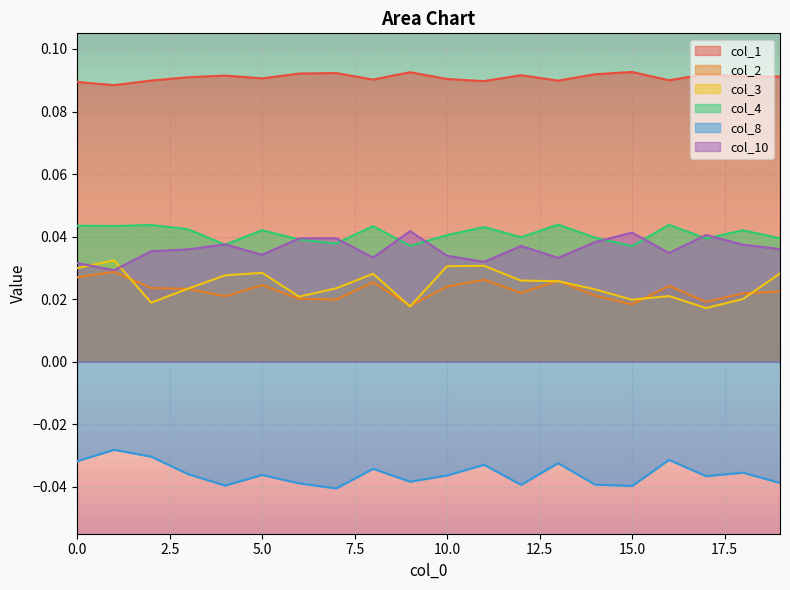

Reading right to left, what are all the values shown in this chart?

col_1: 19=0.1	18=0.1	17=0.1	16=0.1	15=0.1	14=0.1	13=0.1	12=0.1	11=0.1	10=0.1	9=0.1	8=0.1	7=0.1	6=0.1	5=0.1	4=0.1	3=0.1	2=0.1	1=0.1	0=0.1
col_2: 19=0.0	18=0.0	17=0.0	16=0.0	15=0.0	14=0.0	13=0.0	12=0.0	11=0.0	10=0.0	9=0.0	8=0.0	7=0.0	6=0.0	5=0.0	4=0.0	3=0.0	2=0.0	1=0.0	0=0.0
col_3: 19=0.0	18=0.0	17=0.0	16=0.0	15=0.0	14=0.0	13=0.0	12=0.0	11=0.0	10=0.0	9=0.0	8=0.0	7=0.0	6=0.0	5=0.0	4=0.0	3=0.0	2=0.0	1=0.0	0=0.0
col_4: 19=0.0	18=0.0	17=0.0	16=0.0	15=0.0	14=0.0	13=0.0	12=0.0	11=0.0	10=0.0	9=0.0	8=0.0	7=0.0	6=0.0	5=0.0	4=0.0	3=0.0	2=0.0	1=0.0	0=0.0
col_8: 19=-0.0	18=-0.0	17=-0.0	16=-0.0	15=-0.0	14=-0.0	13=-0.0	12=-0.0	11=-0.0	10=-0.0	9=-0.0	8=-0.0	7=-0.0	6=-0.0	5=-0.0	4=-0.0	3=-0.0	2=-0.0	1=-0.0	0=-0.0
col_10: 19=0.0	18=0.0	17=0.0	16=0.0	15=0.0	14=0.0	13=0.0	12=0.0	11=0.0	10=0.0	9=0.0	8=0.0	7=0.0	6=0.0	5=0.0	4=0.0	3=0.0	2=0.0	1=0.0	0=0.0